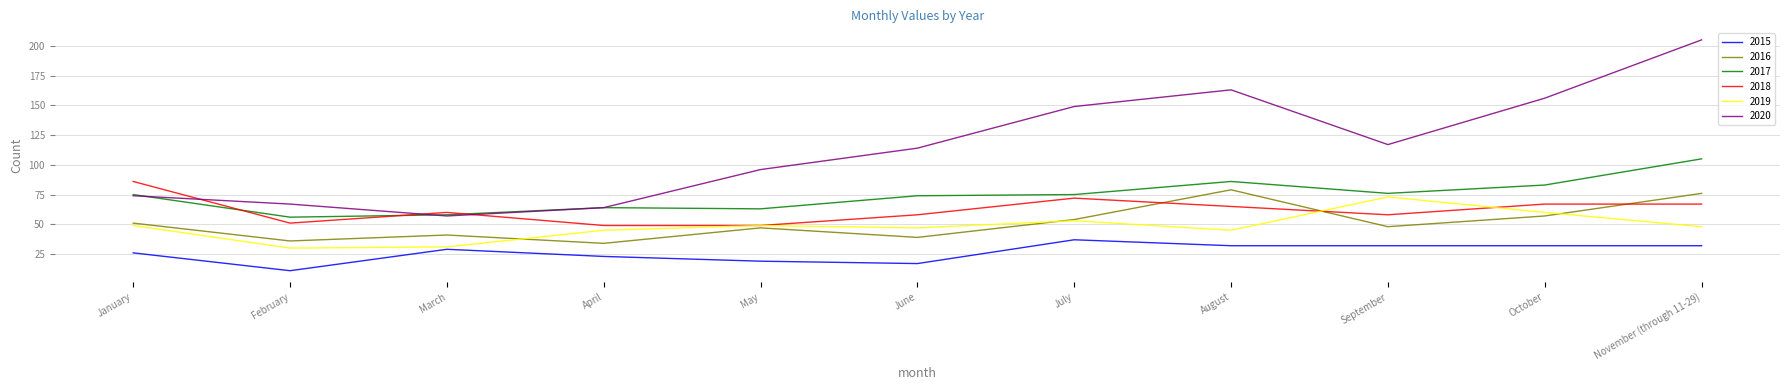

What is the total value across all series at July?

440